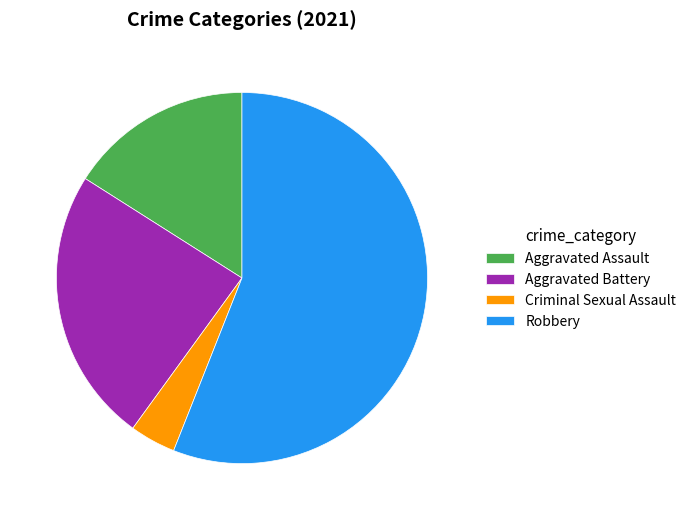

How many segments does this pie chart have?

4